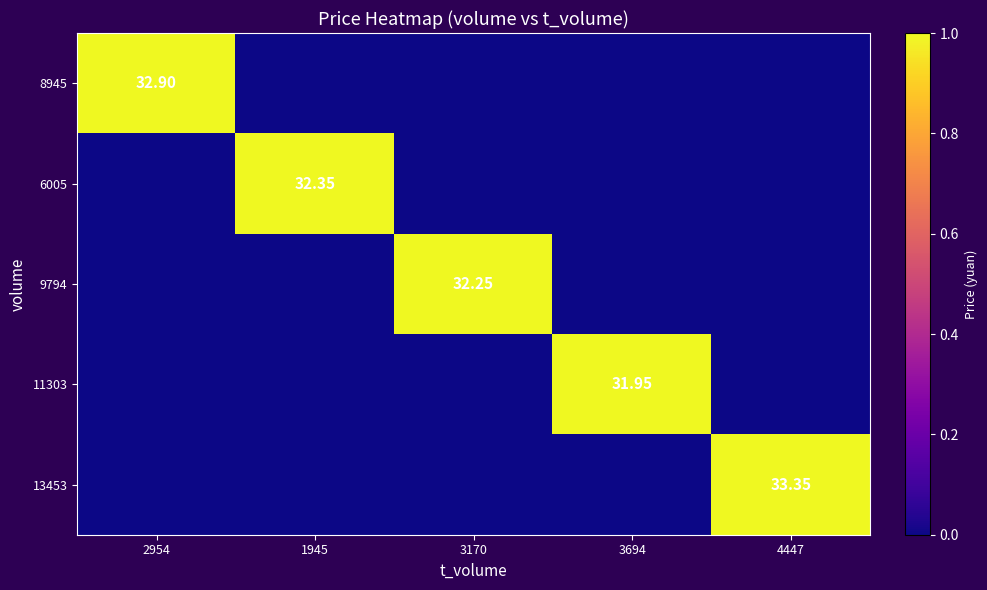

Is the value of 6005 at 1945 greater than the value of 11303 at 3694?

Yes